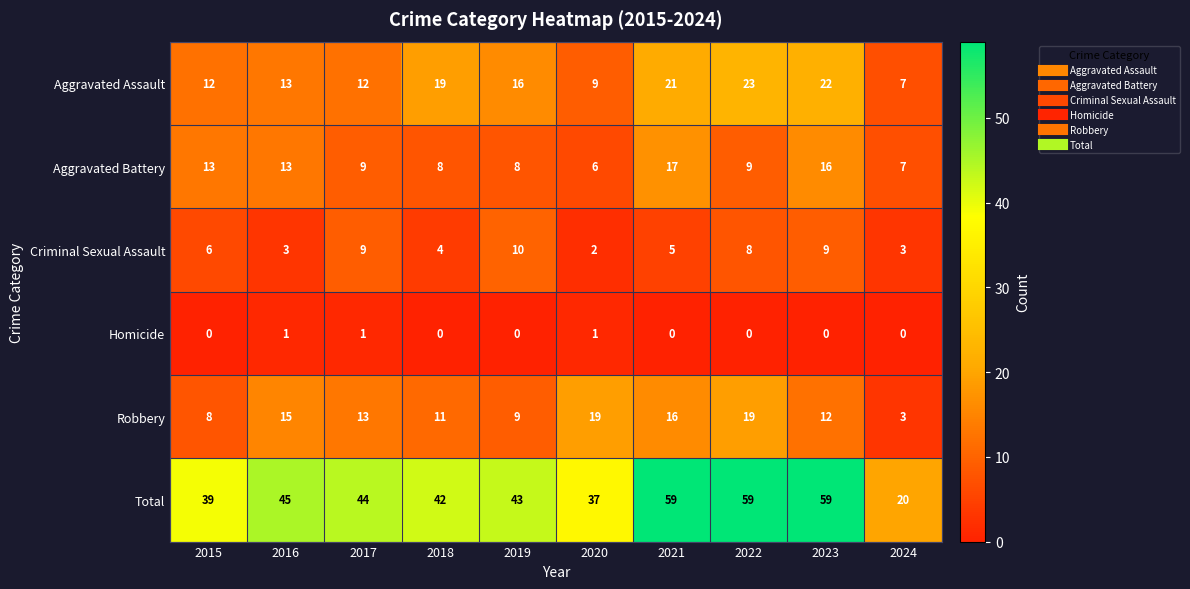

How many values in the Robbery series are below 13?

5